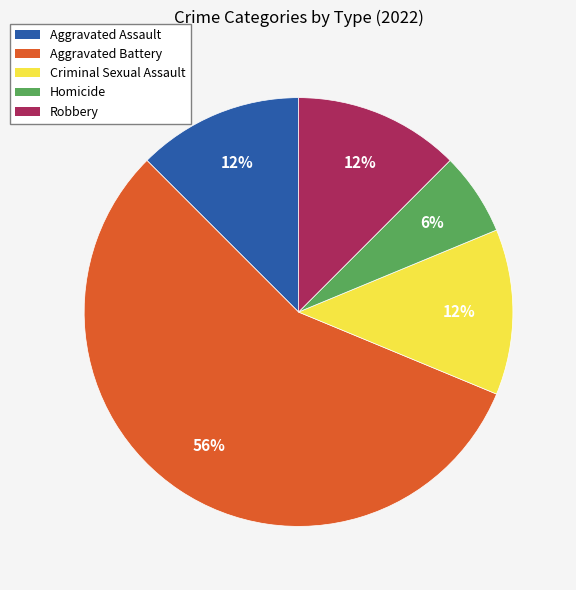

How many slices are in this pie chart?

5